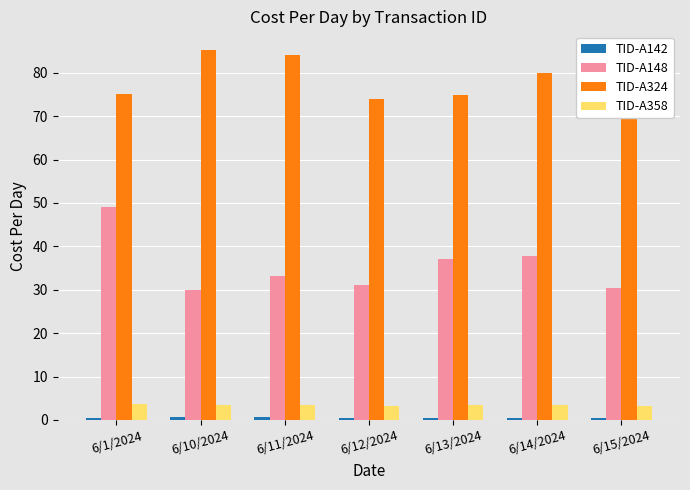

Reading right to left, what are all the values shown in this chart?

TID-A142: 6/15/2024=0.5	6/14/2024=0.5	6/13/2024=0.5	6/12/2024=0.5	6/11/2024=0.6	6/10/2024=0.6	6/1/2024=0.6
TID-A148: 6/15/2024=30.3	6/14/2024=37.9	6/13/2024=37.2	6/12/2024=31.0	6/11/2024=33.1	6/10/2024=30.0	6/1/2024=49.0
TID-A324: 6/15/2024=72.2	6/14/2024=79.9	6/13/2024=74.8	6/12/2024=73.9	6/11/2024=84.1	6/10/2024=85.3	6/1/2024=75.2
TID-A358: 6/15/2024=3.2	6/14/2024=3.5	6/13/2024=3.4	6/12/2024=3.3	6/11/2024=3.5	6/10/2024=3.5	6/1/2024=3.6